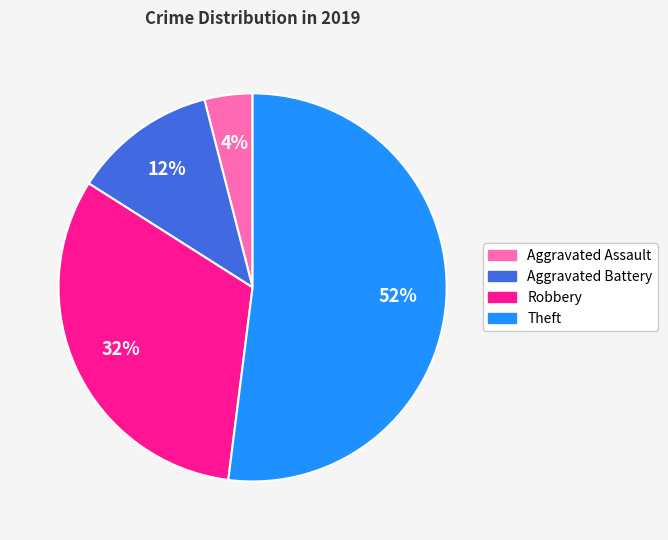

What is the ratio of the value at Theft to the value at Aggravated Assault?

13.0